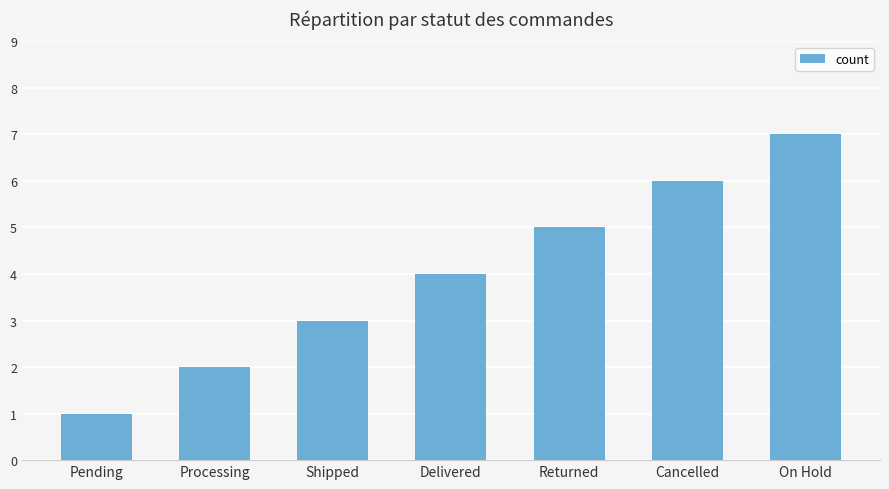

What is the average value?

4